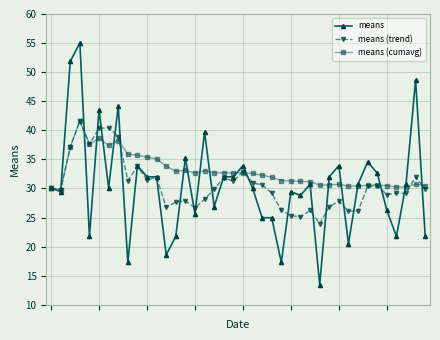

Which series has the largest total across all categories?

means (cumavg)